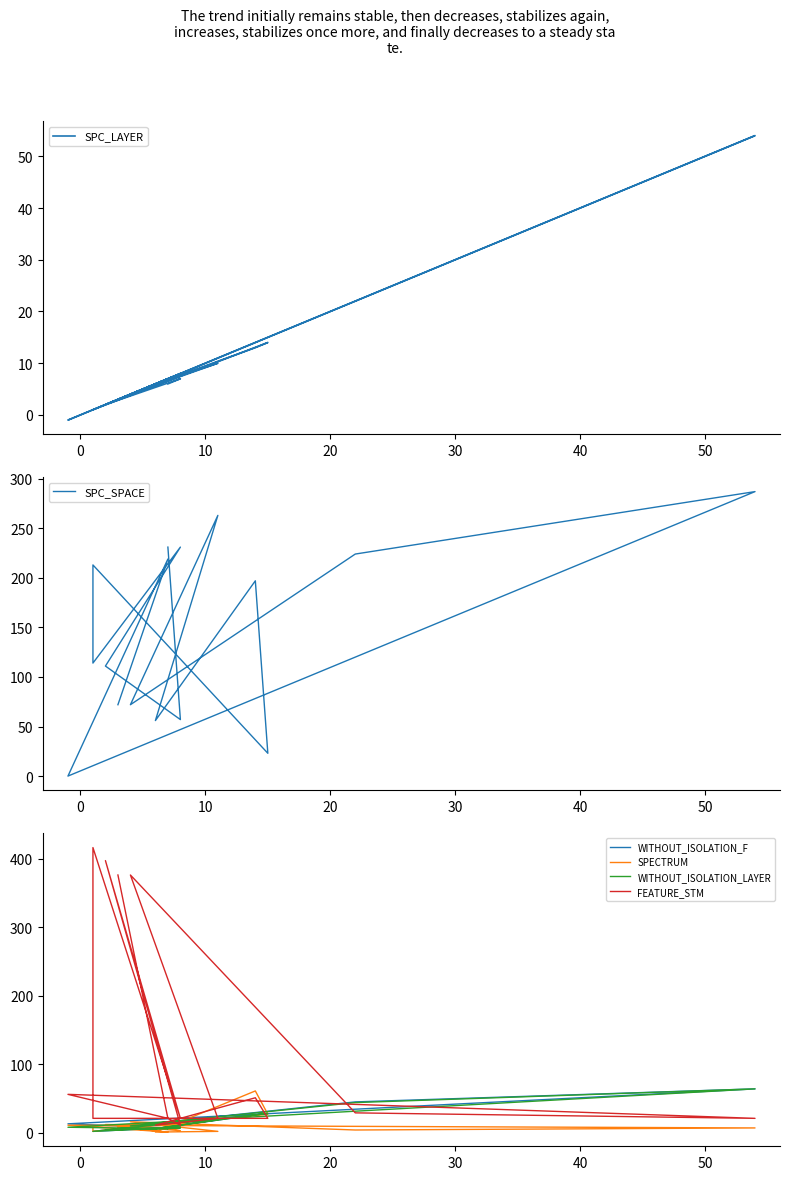

What is the difference between the SPC_SPACE values at 0 and 50?

44